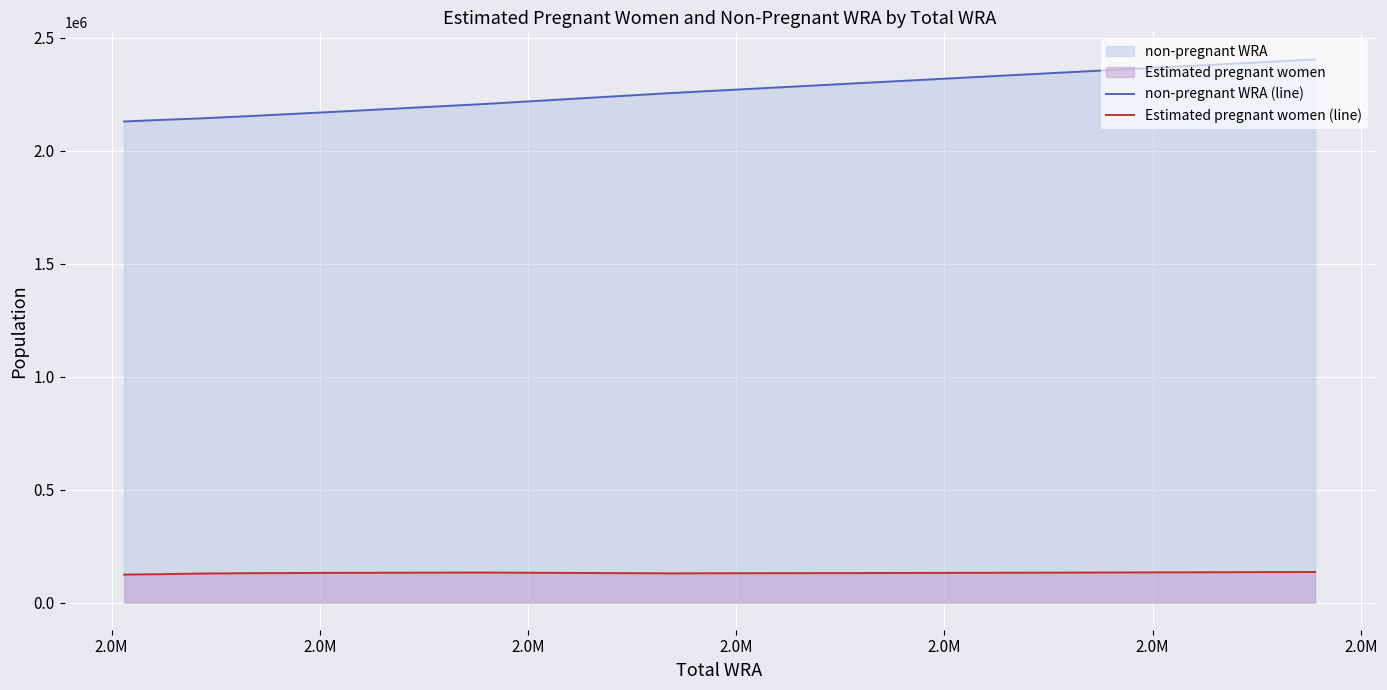

What is the average value of the non-pregnant WRA (line) series?

2218105.4